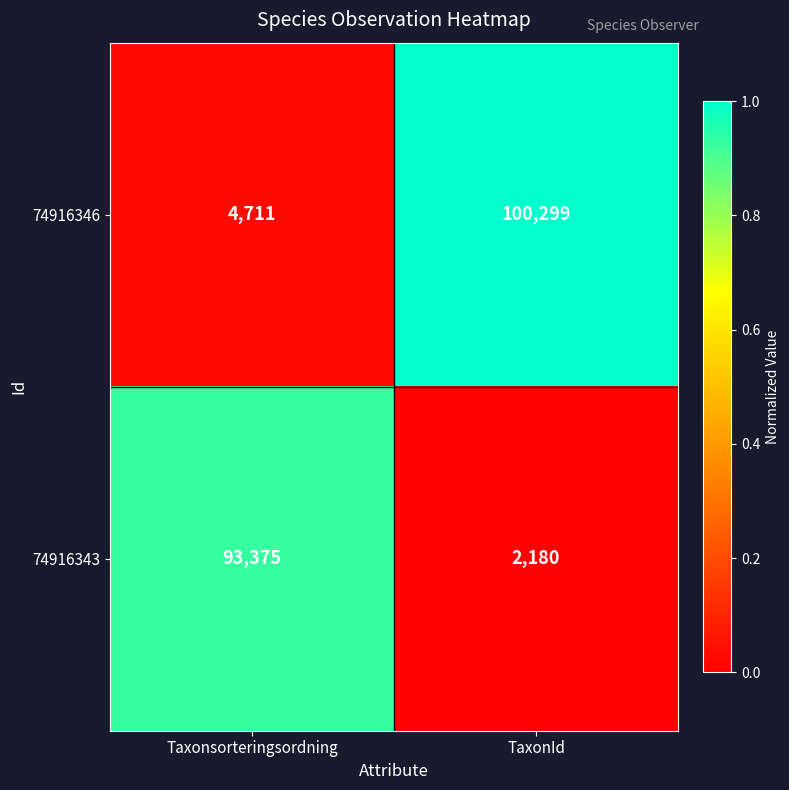

What is the difference between the highest and lowest values at TaxonId?

98119